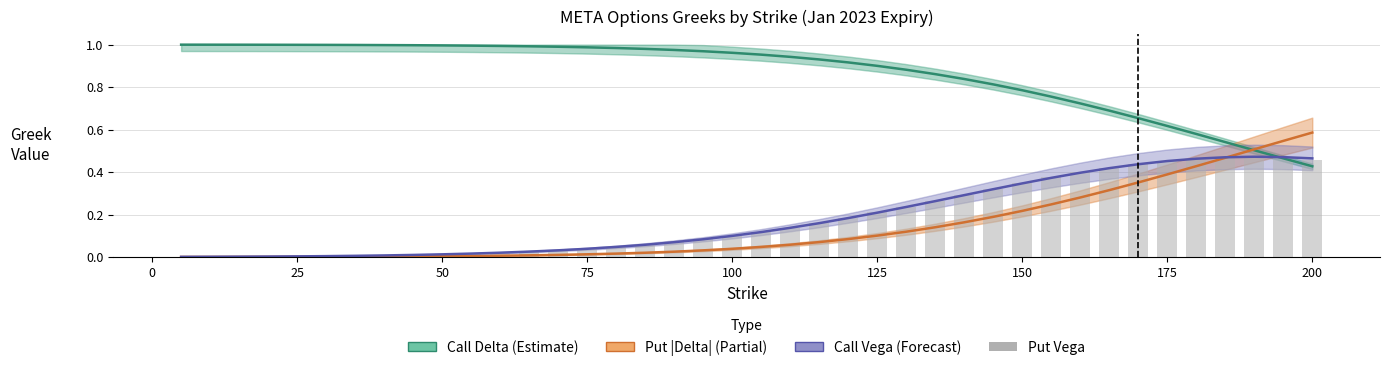

Reading left to right, list all the values displayed in this chart.

Call Delta (Estimate): 1.0	1.0	1.0	1.0	1.0	1.0	1.0	1.0	1.0	1.0	1.0	1.0	1.0	1.0	1.0	1.0	1.0	1.0	1.0	1.0	1.0	0.9	0.9	0.9	0.9	0.9	0.9	0.8	0.8	0.8	0.8	0.7	0.7	0.7	0.6	0.6	0.5	0.5	0.5	0.4
Put |Delta| (Partial): 0.0	0.0	0.0	0.0	0.0	0.0	0.0	0.0	0.0	0.0	0.0	0.0	0.0	0.0	0.0	0.0	0.0	0.0	0.0	0.0	0.0	0.1	0.1	0.1	0.1	0.1	0.1	0.2	0.2	0.2	0.2	0.3	0.3	0.4	0.4	0.4	0.5	0.5	0.5	0.6
Call Vega (Forecast): 0.0	0.0	0.0	0.0	0.0	0.0	0.0	0.0	0.0	0.0	0.0	0.0	0.0	0.0	0.0	0.0	0.1	0.1	0.1	0.1	0.1	0.1	0.2	0.2	0.2	0.2	0.3	0.3	0.3	0.3	0.4	0.4	0.4	0.4	0.5	0.5	0.5	0.5	0.5	0.5
Put Vega (bar): 0.0	0.0	0.0	0.0	0.0	0.0	0.0	0.0	0.0	0.0	0.0	0.0	0.0	0.0	0.0	0.0	0.1	0.1	0.1	0.1	0.1	0.1	0.2	0.2	0.2	0.2	0.3	0.3	0.3	0.3	0.4	0.4	0.4	0.4	0.5	0.5	0.5	0.5	0.5	0.5